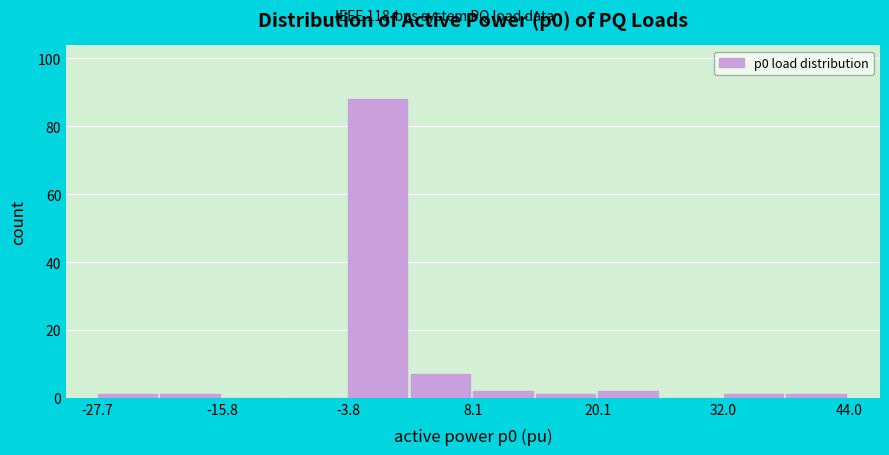

Read against the x-axis, roughly where is the centre of the tallest bar?

0